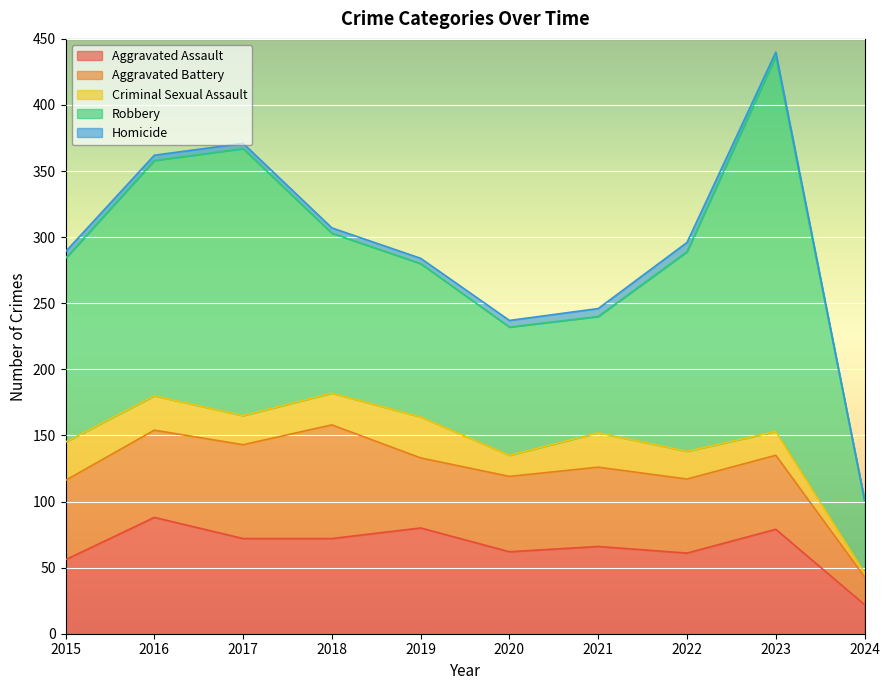

What are all the series names shown in the legend?

Aggravated Assault, Aggravated Battery, Criminal Sexual Assault, Robbery, Homicide